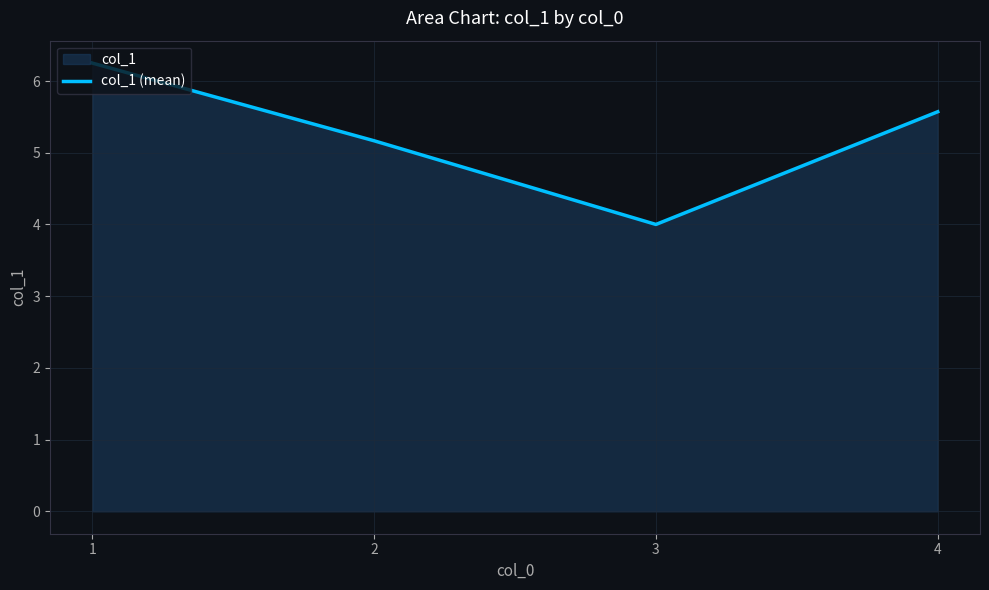

What is the minimum value shown in the chart?

4.0